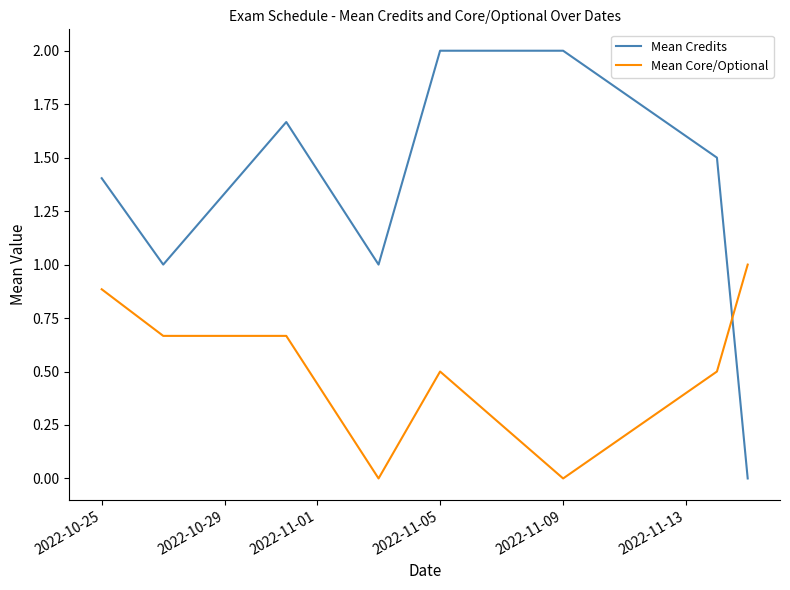

What is the sum of all Mean Credits values?

10.6